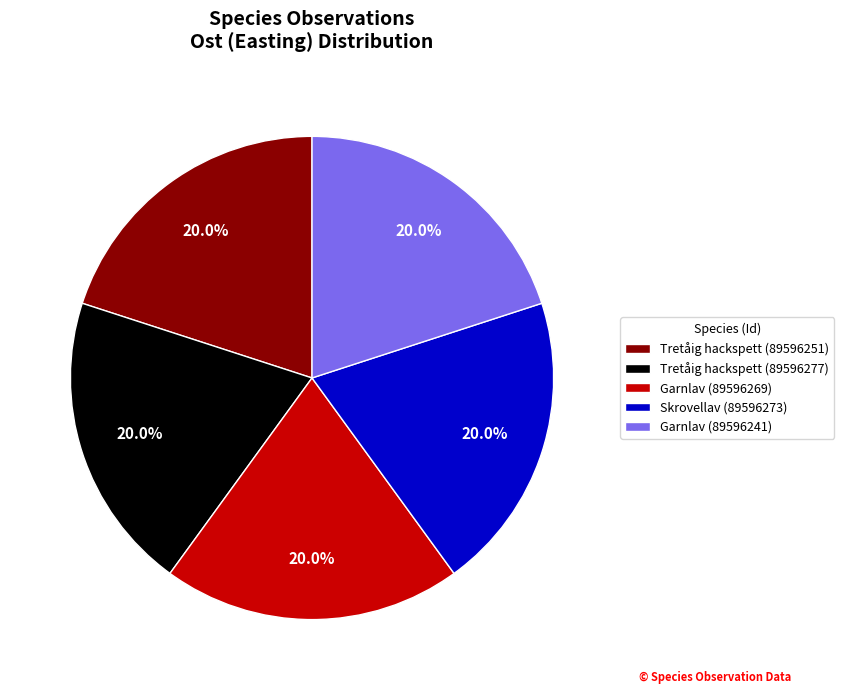

How many segments does this pie chart have?

5